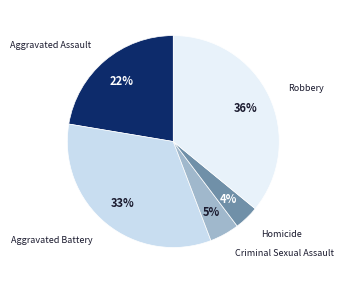

Is the sum of Aggravated Battery and Criminal Sexual Assault greater than half?

No